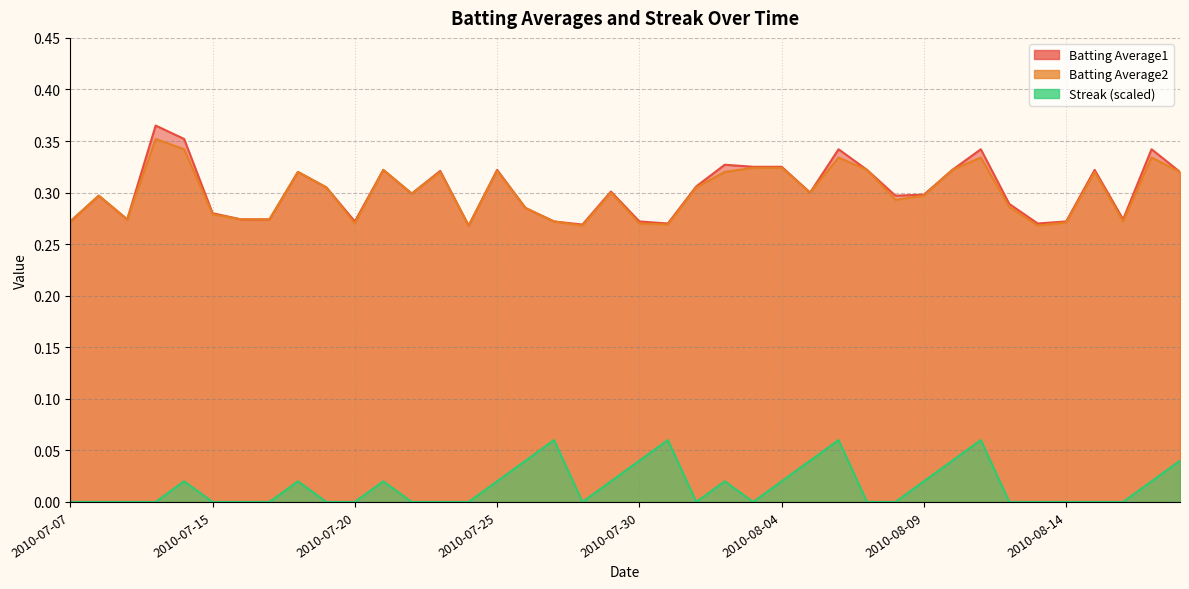

Does the chart have visible grid lines?

Yes